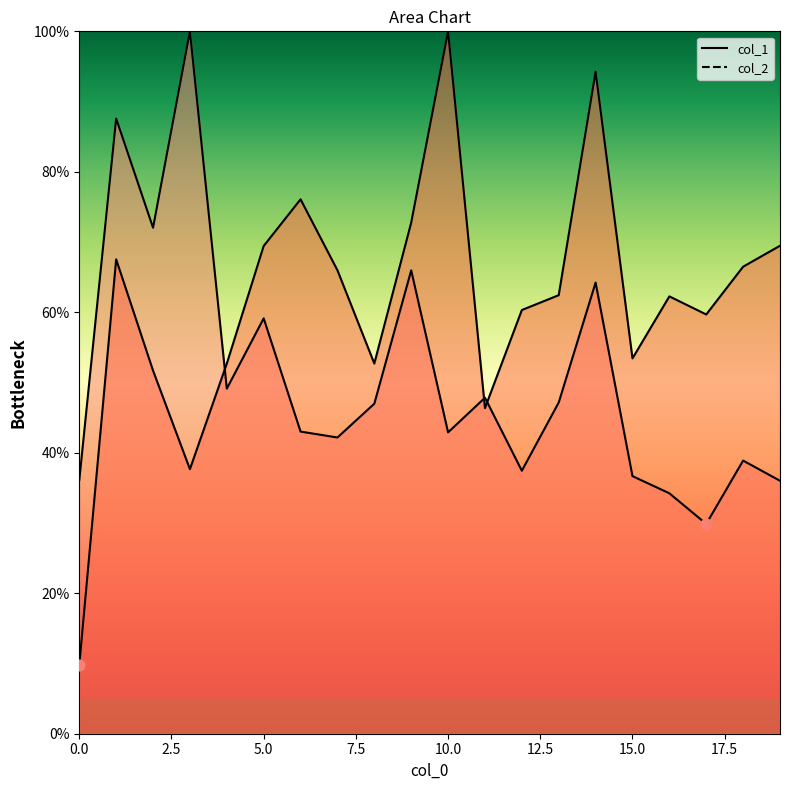

Which series has the largest Y range (max minus min)?

col_2